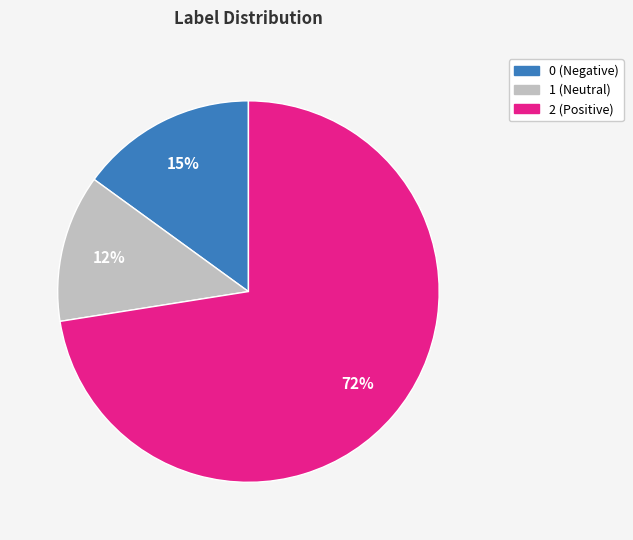

How many segments does this pie chart have?

3